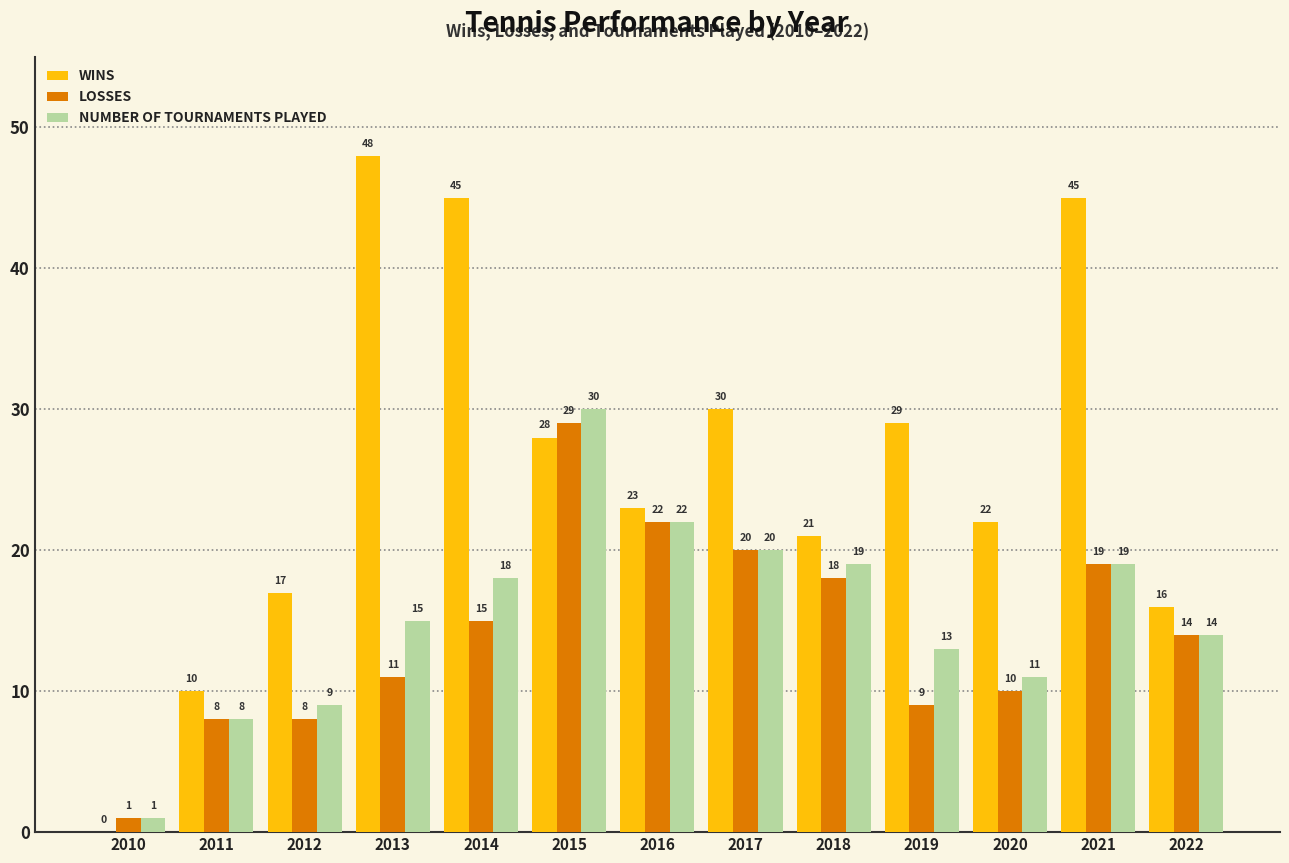

Reading left to right, what are all the values shown in this chart?

WINS: 0	10	17	48	45	28	23	30	21	29	22	45	16
LOSSES: 1	8	8	11	15	29	22	20	18	9	10	19	14
NUMBER OF TOURNAMENTS PLAYED: 1	8	9	15	18	30	22	20	19	13	11	19	14